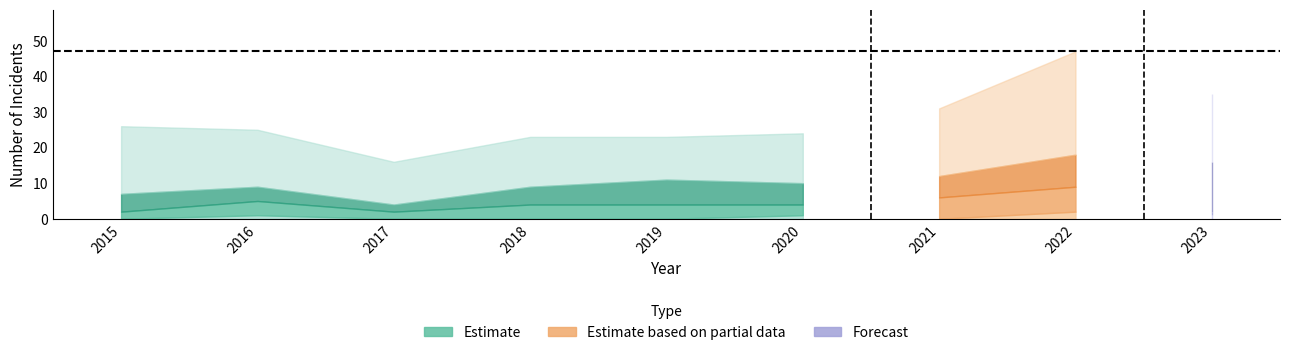

What is the maximum value shown in the chart?

47